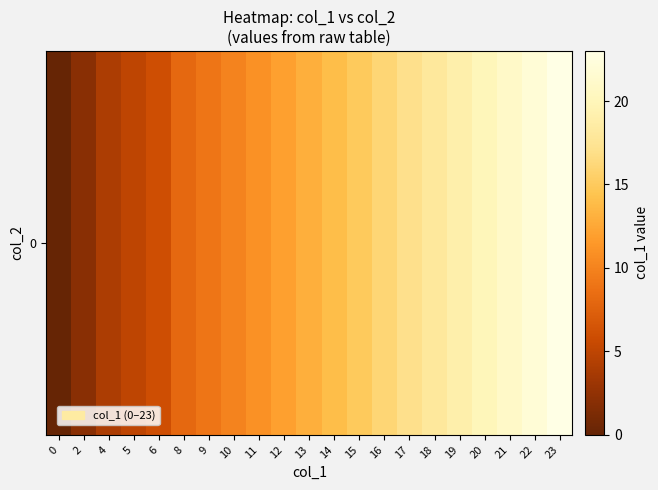

Rank the categories by value from lowest to highest.

0, 2, 4, 5, 6, 8, 9, 10, 11, 12, 13, 14, 15, 16, 17, 18, 19, 20, 21, 22, 23